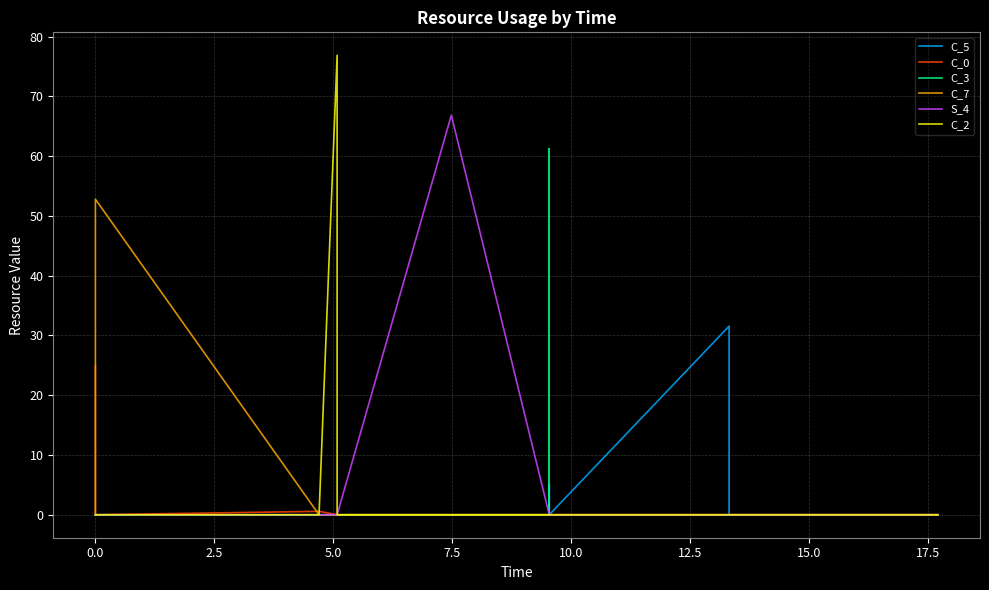

What is the average value of the C_5 series?

1.8